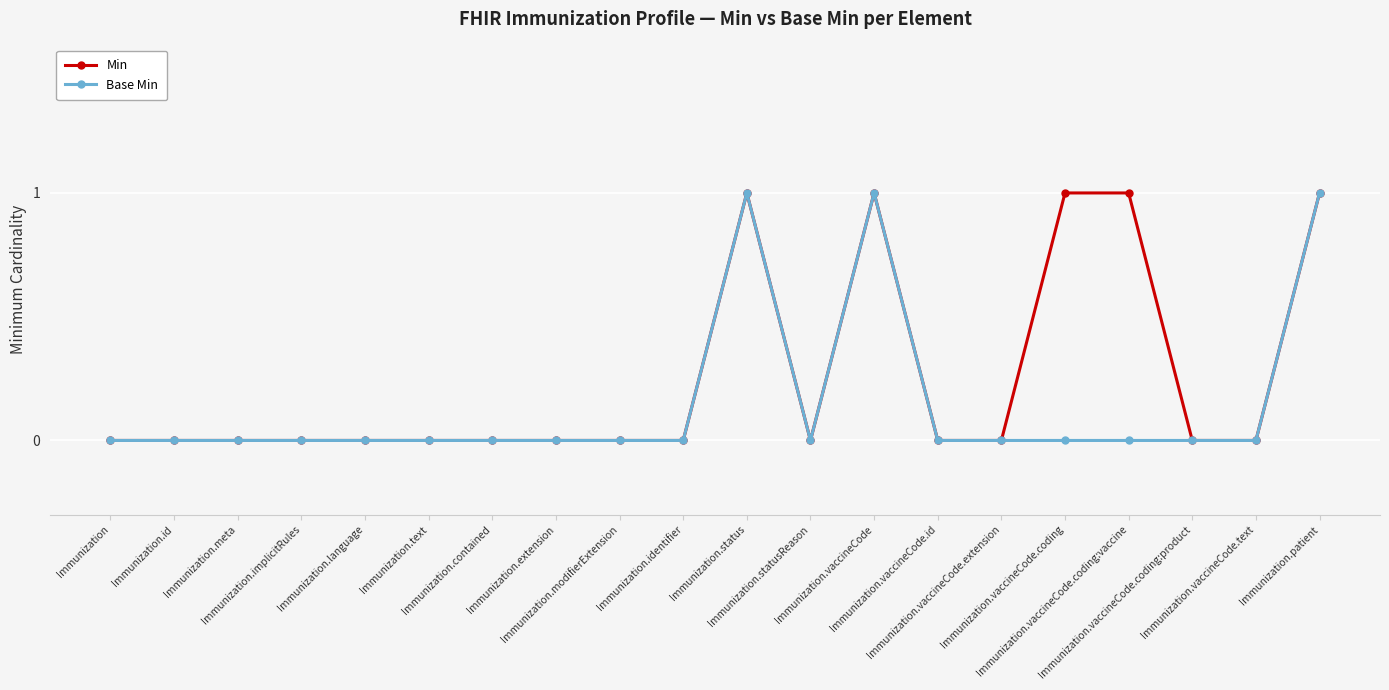

True or false: Min has more than 1 points higher than both neighbors.

True